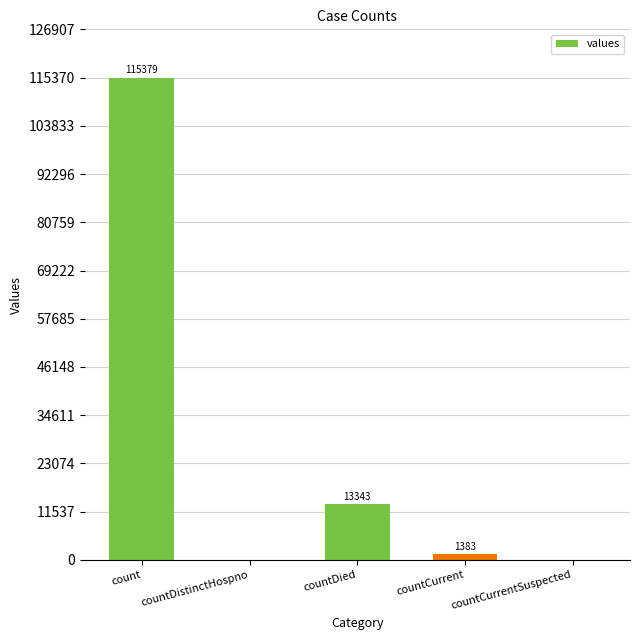

Which category has the highest value across all series?

count